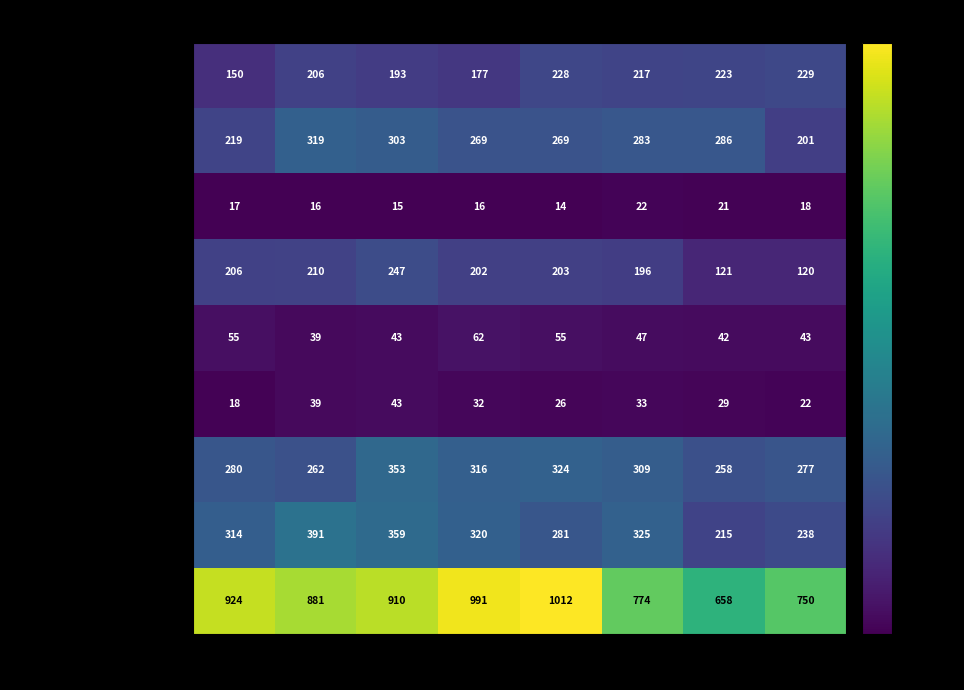

At how many categories does at least one series exceed 941?

2